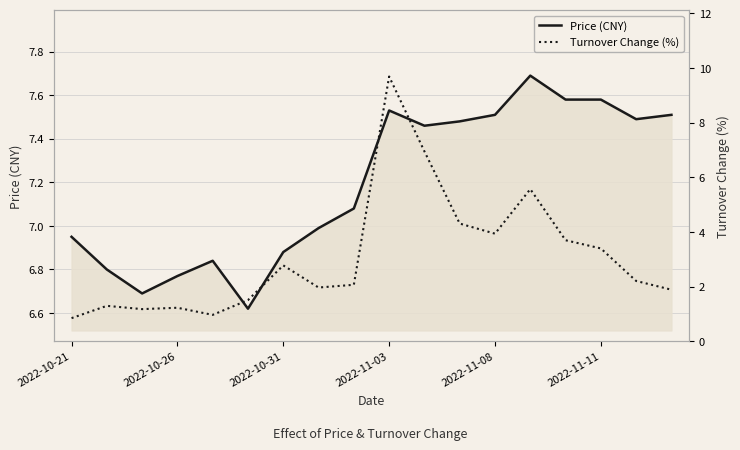

What position from the right is 8?

10